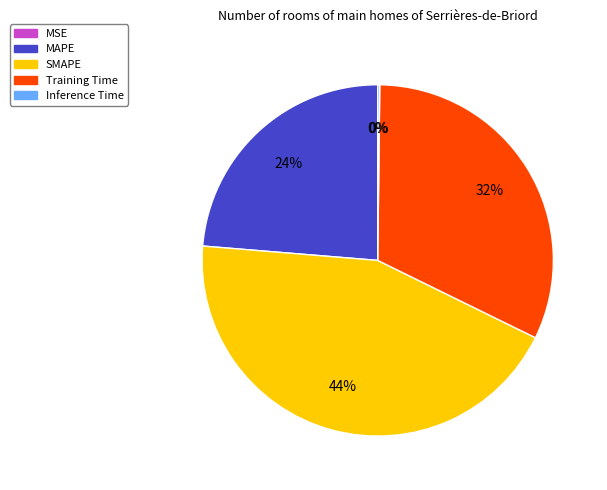

To the nearest percent, what is the difference between the SMAPE and MAPE slice percentages?

20%